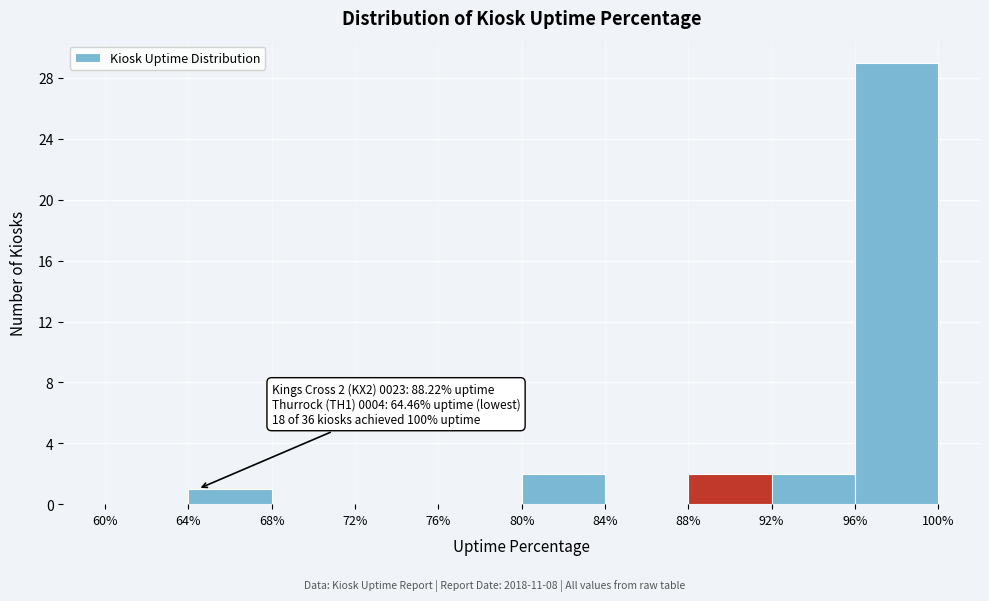

Over which range of the x-axis is the bar tallest?

96% to 100%